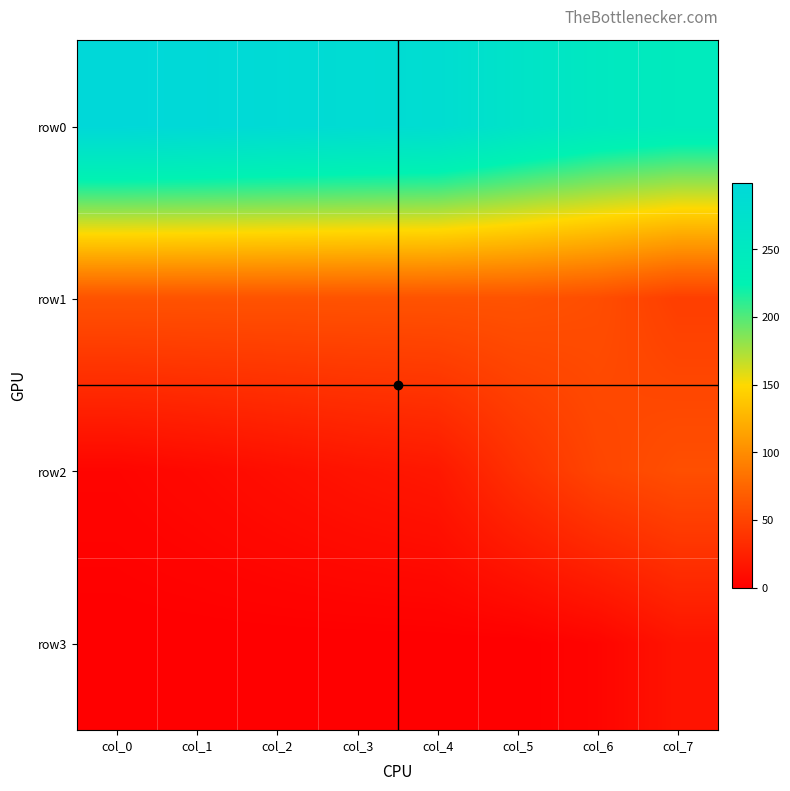

What is the sum of the row2 values at col_1 and col_4?

25